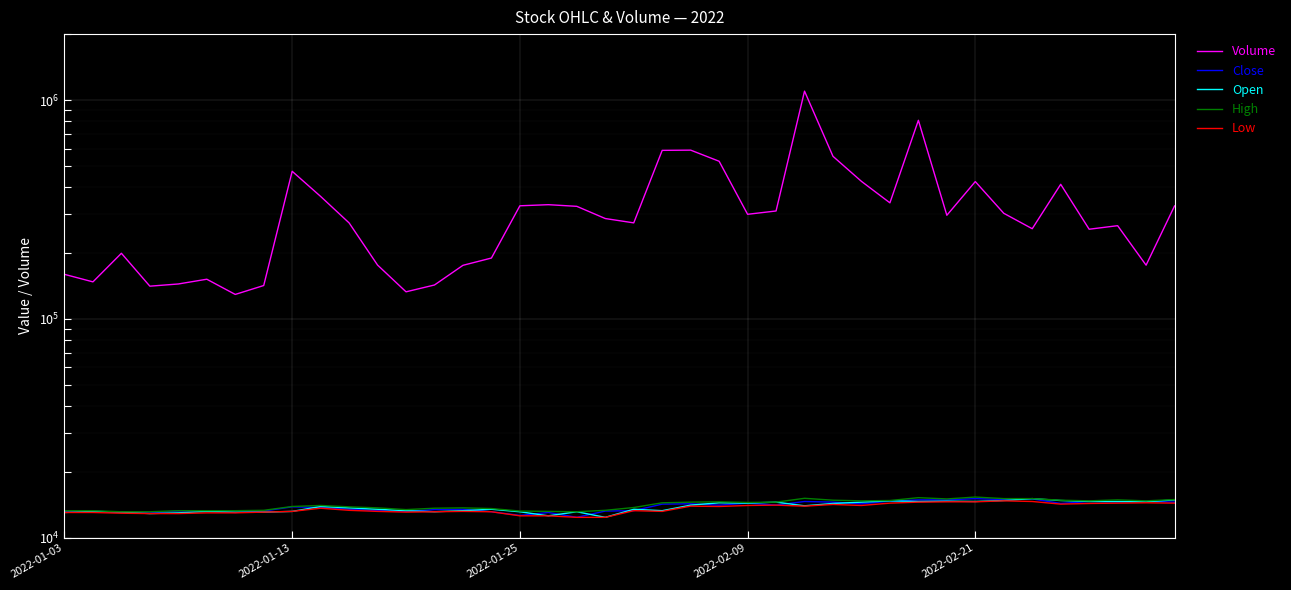

What is the sum of the Low values at 14 and 38?

27650